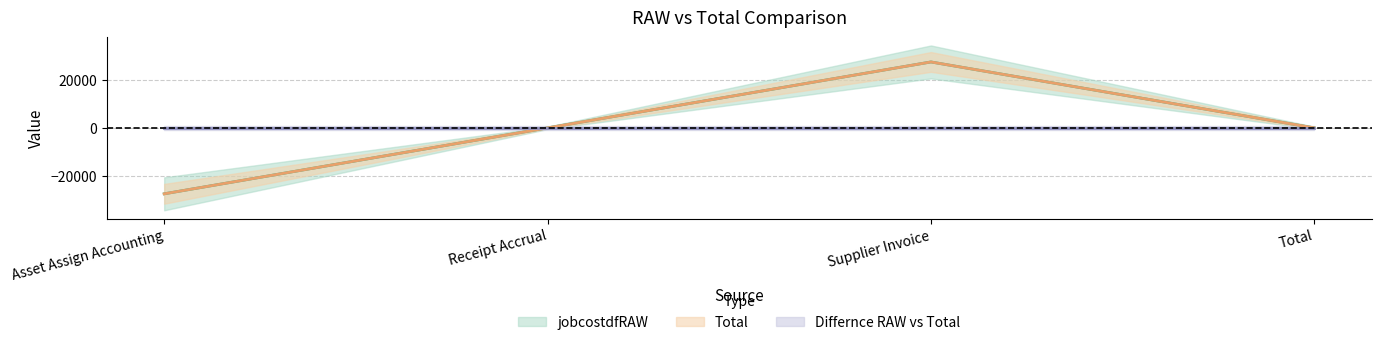

Is this an area chart (filled region under the line)?

No